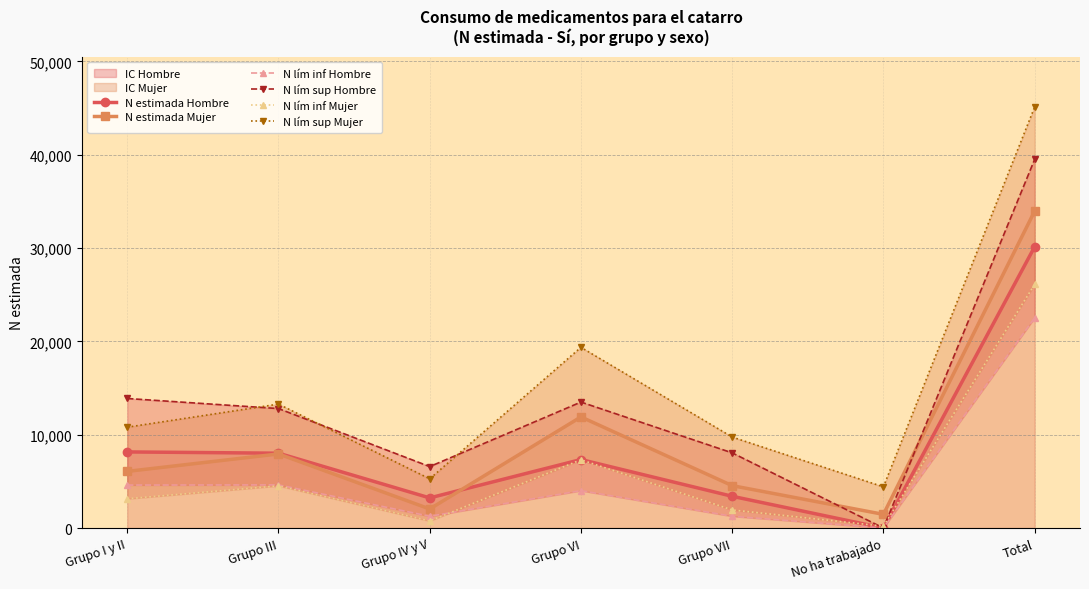

At how many categories does at least one series exceed 3990?

7